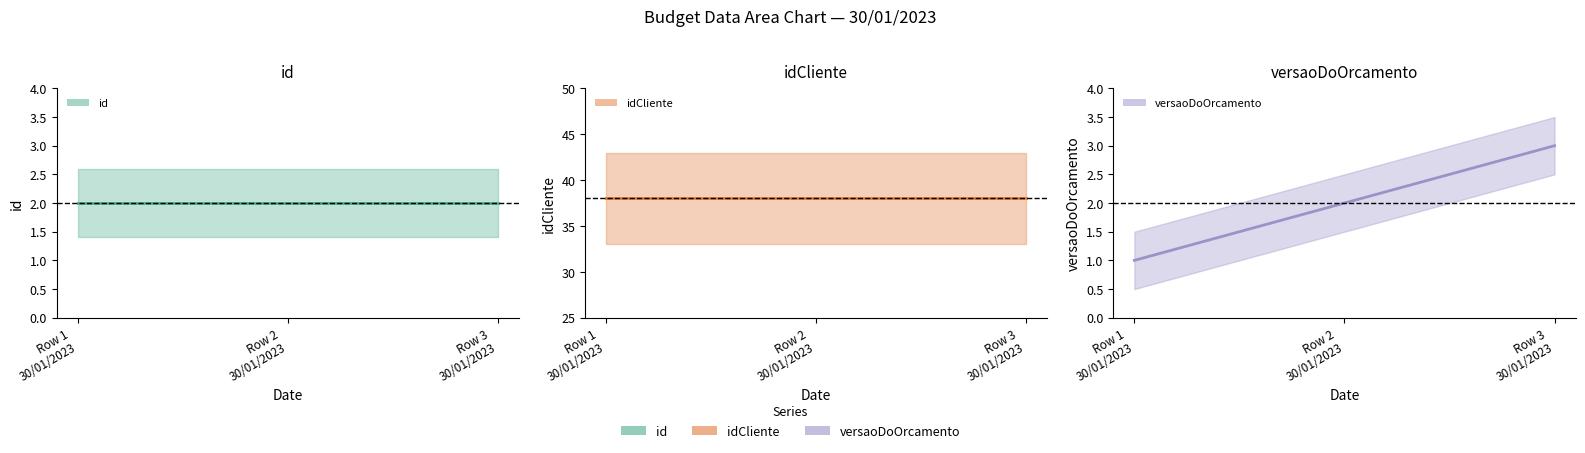

Rank the categories by idCliente value from highest to lowest.

Row 1
30/01/2023, Row 2
30/01/2023, Row 3
30/01/2023